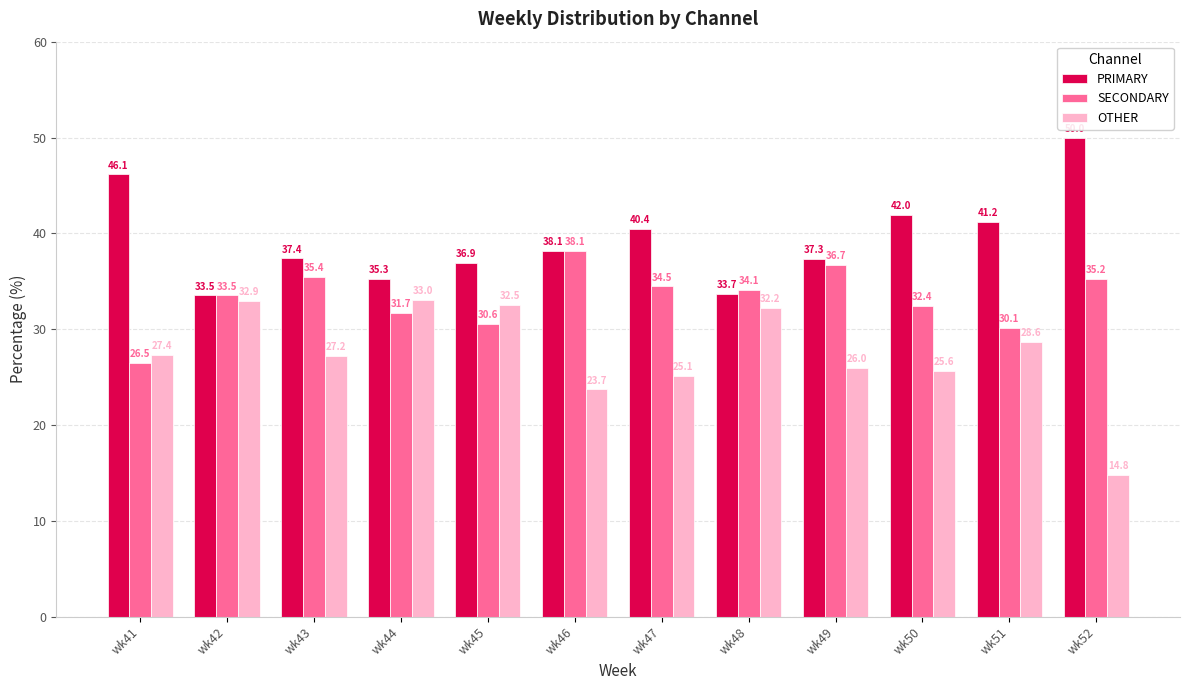

What is the value of the PRIMARY bar at the 10th from the left?

42.0